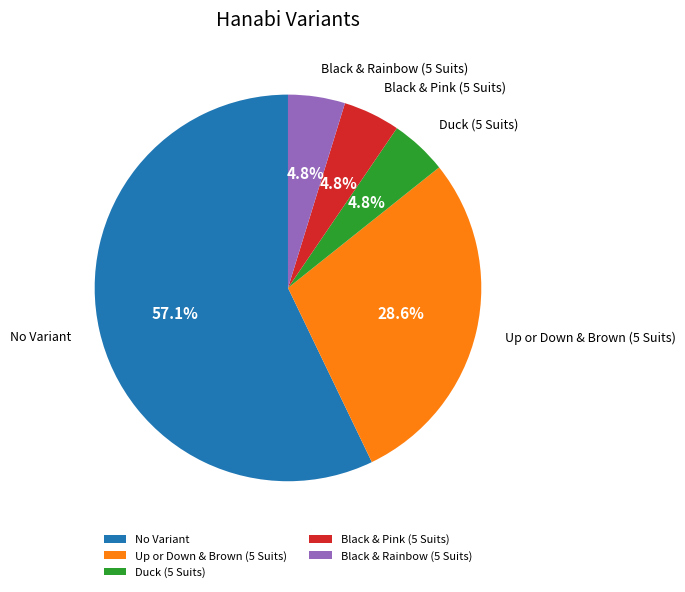

What percentage is the Black & Rainbow (5 Suits) slice, to the nearest percent?

5%